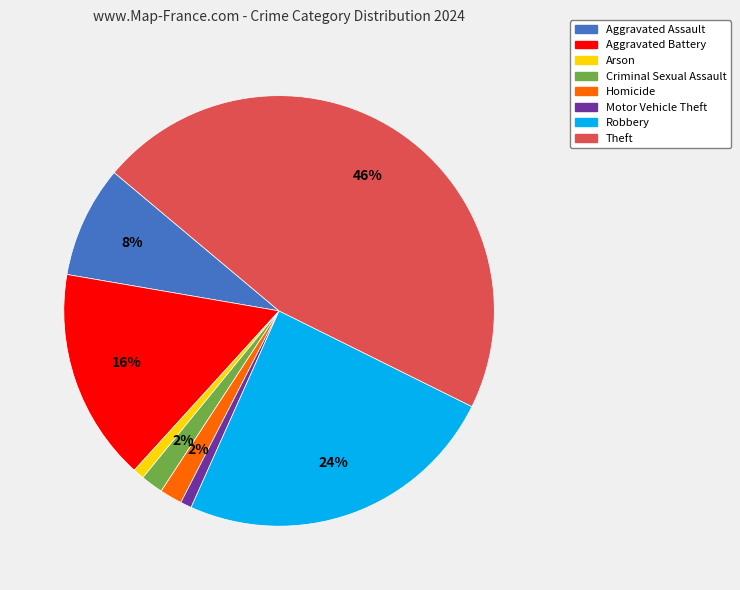

What is the ratio of the value at Aggravated Battery to the value at Robbery?

0.7